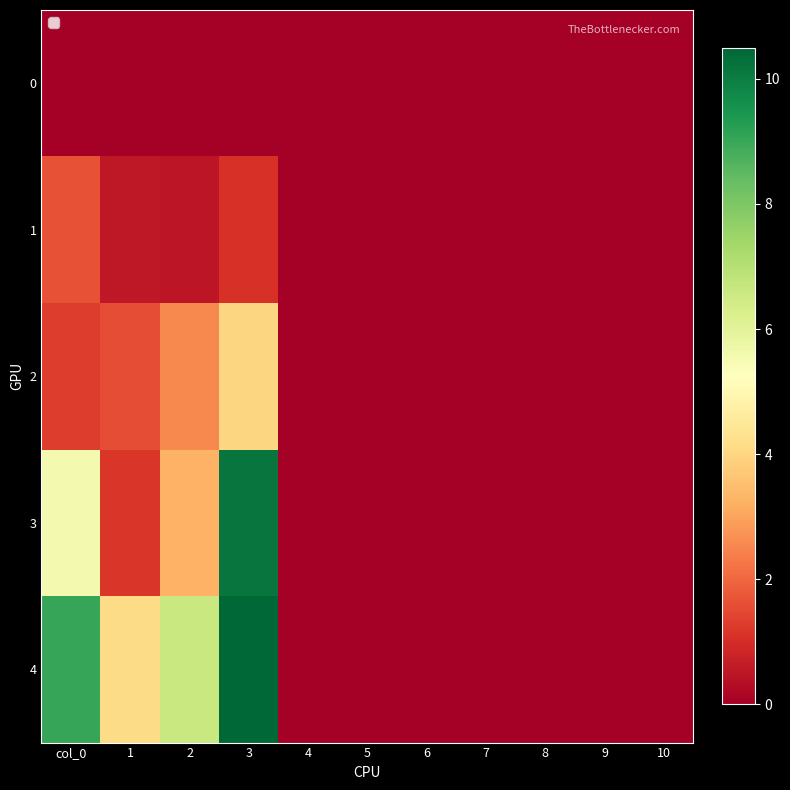

At 5, list the series in order from largest to smallest.

0, 1, 2, 3, 4